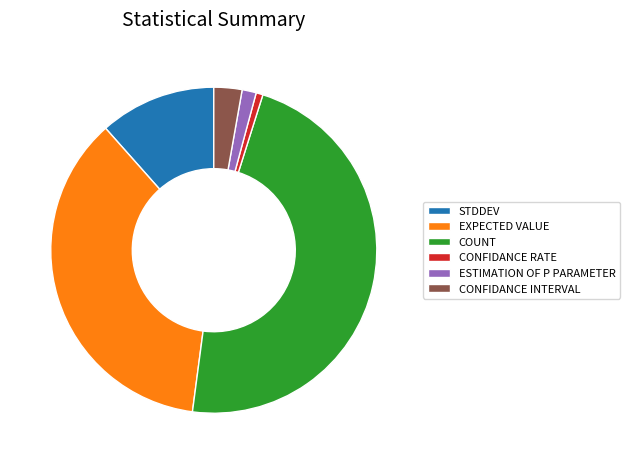

Is the sum of EXPECTED VALUE and CONFIDANCE RATE greater than half?

No